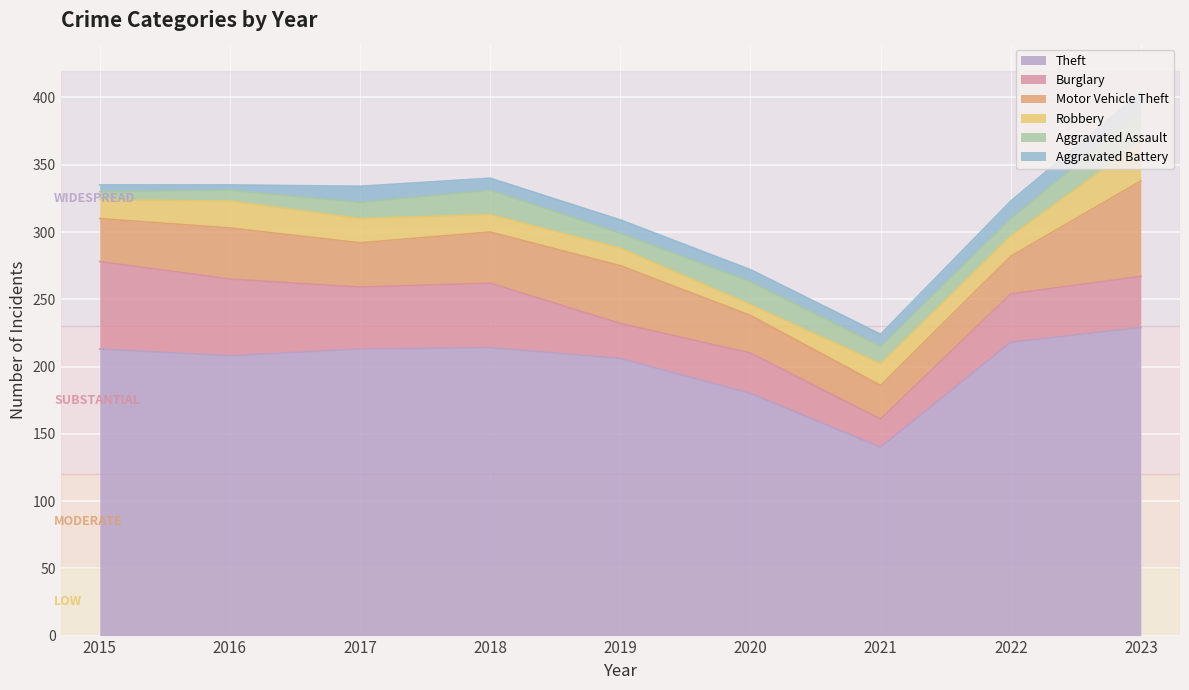

Count the number of categories in the chart.

9